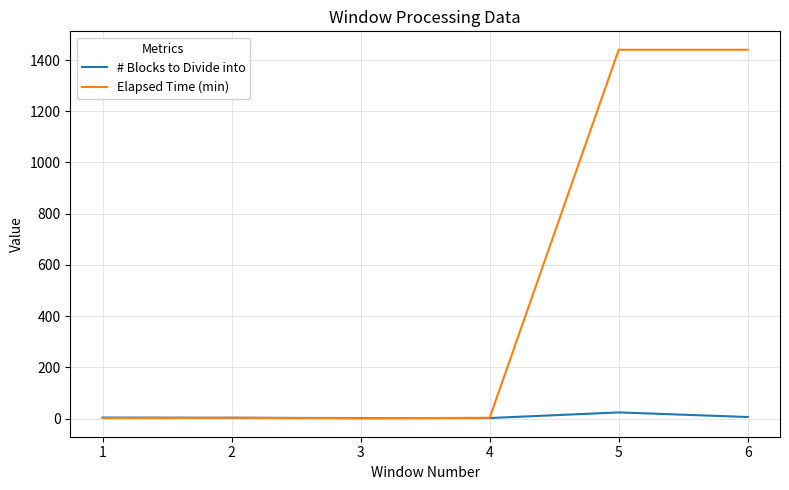

Which series has the largest total across all categories?

Elapsed Time (min)